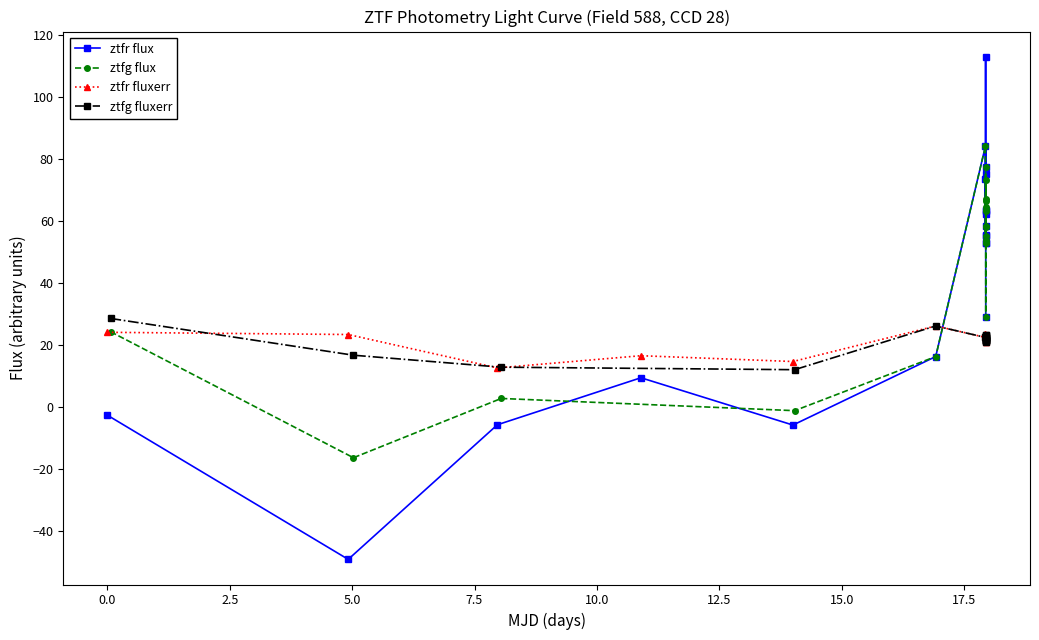

How many times do ztfr fluxerr and ztfr flux cross each other?

1